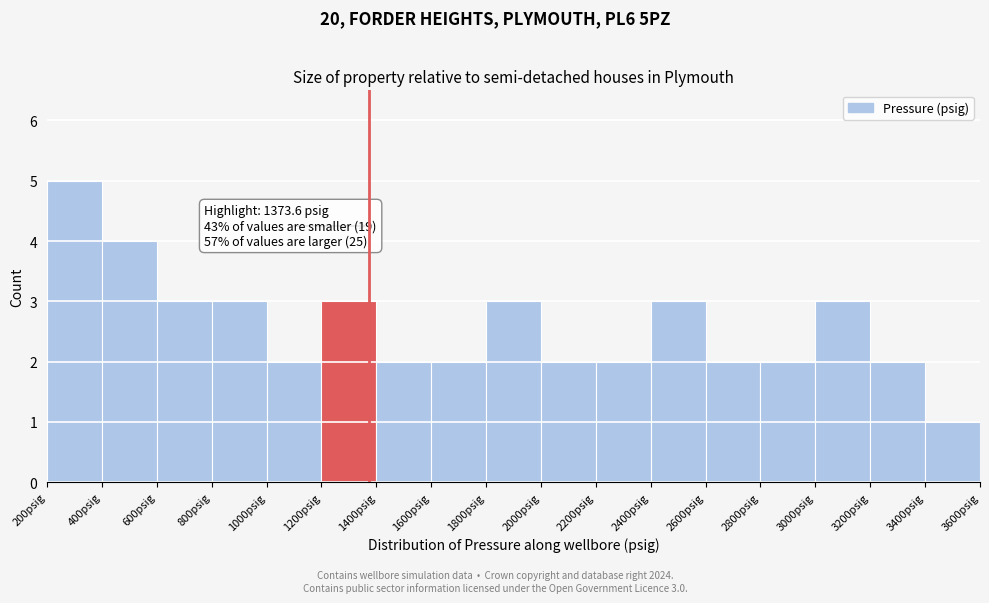

Over which range of the x-axis is the bar tallest?

200 to 400